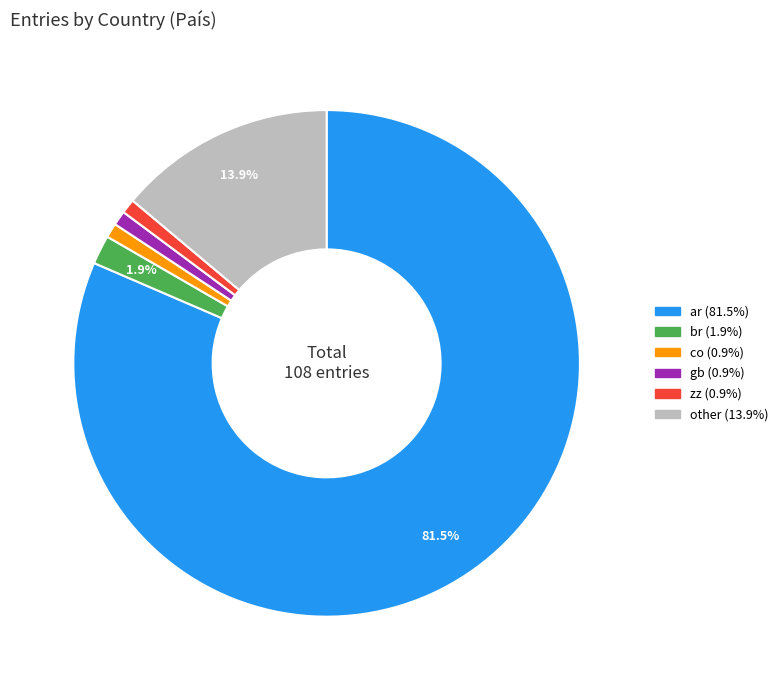

Between co and ar, which is larger?

ar